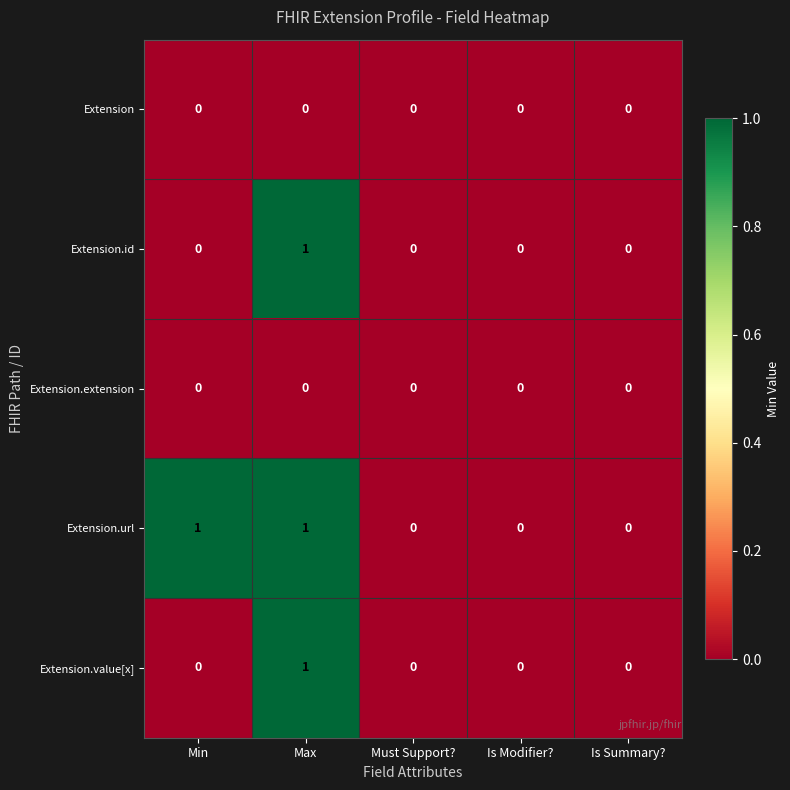

At which category is the sum across all series the highest?

Max